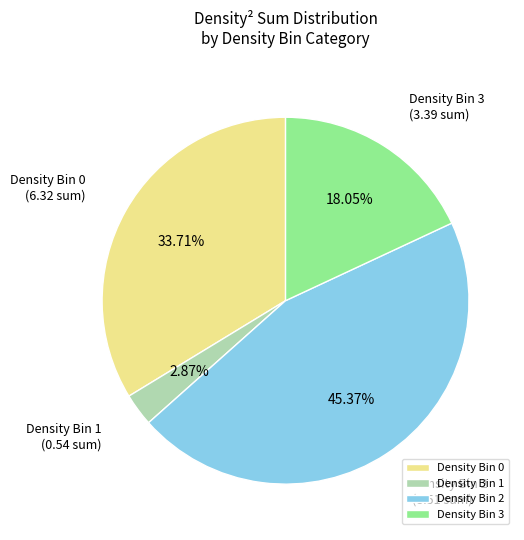

To the nearest percent, what is the average slice percentage?

25%